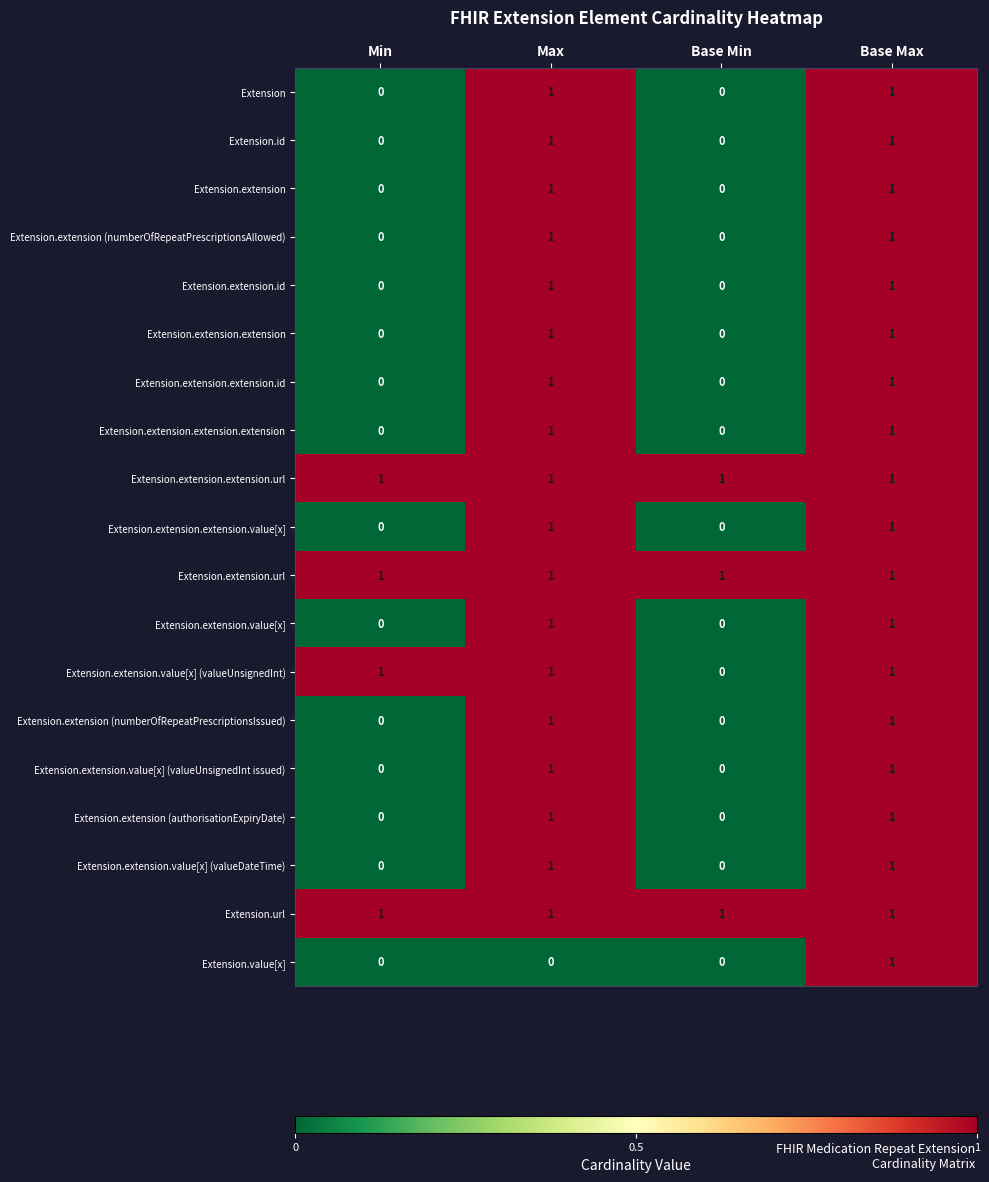

How many series are shown in this chart?

19